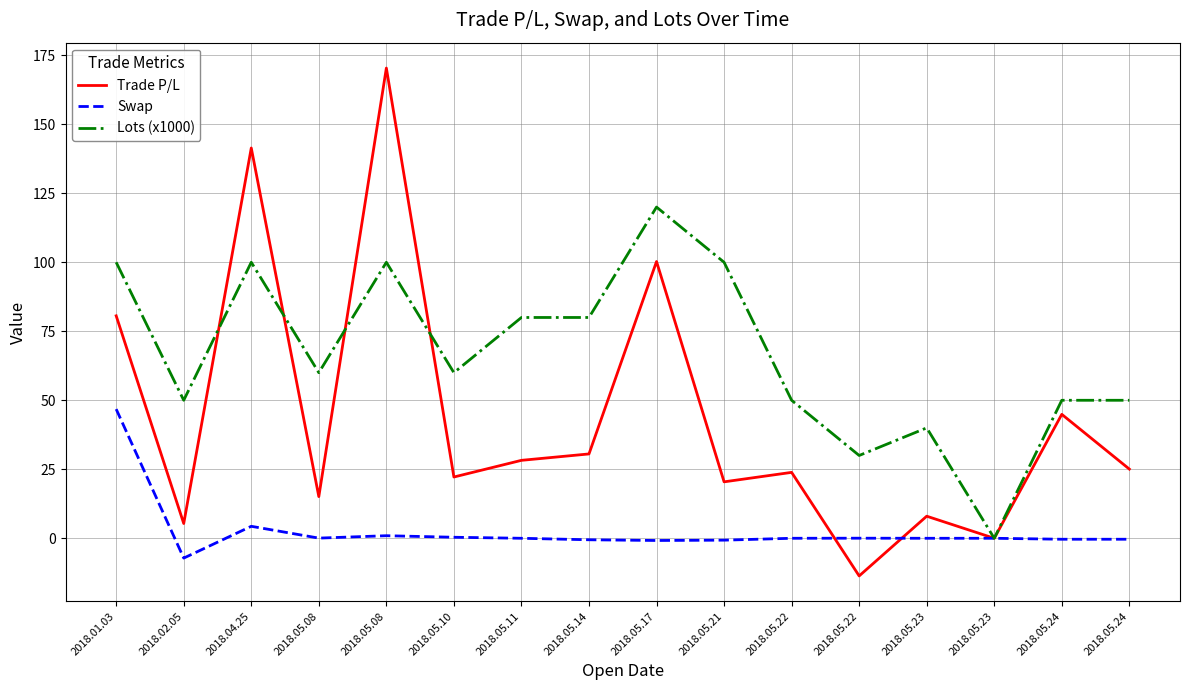

At which category does Trade P/L reach its first local peak?

2018.04.25